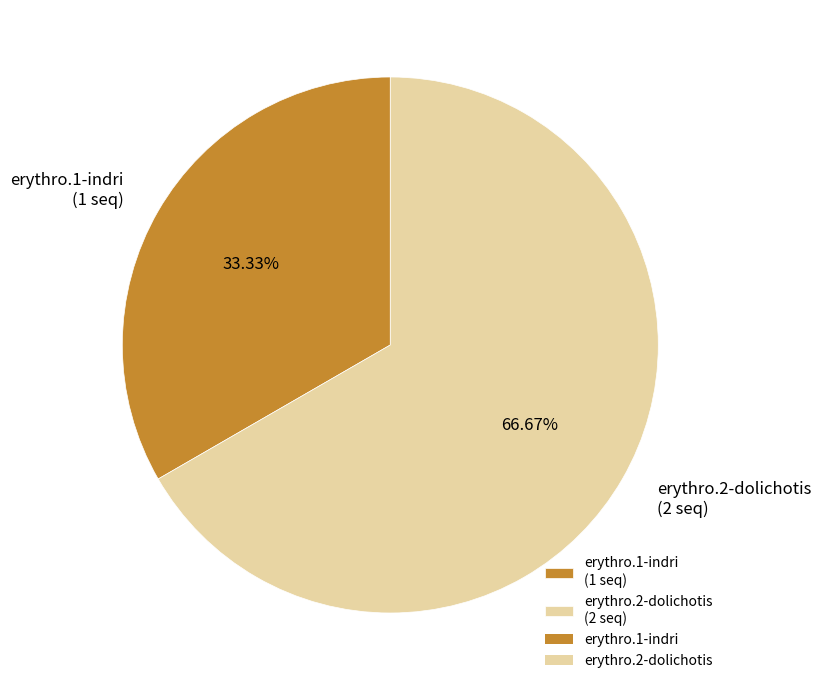

To the nearest percent, what percentage of the pie is erythro.2-dolichotis?

67%